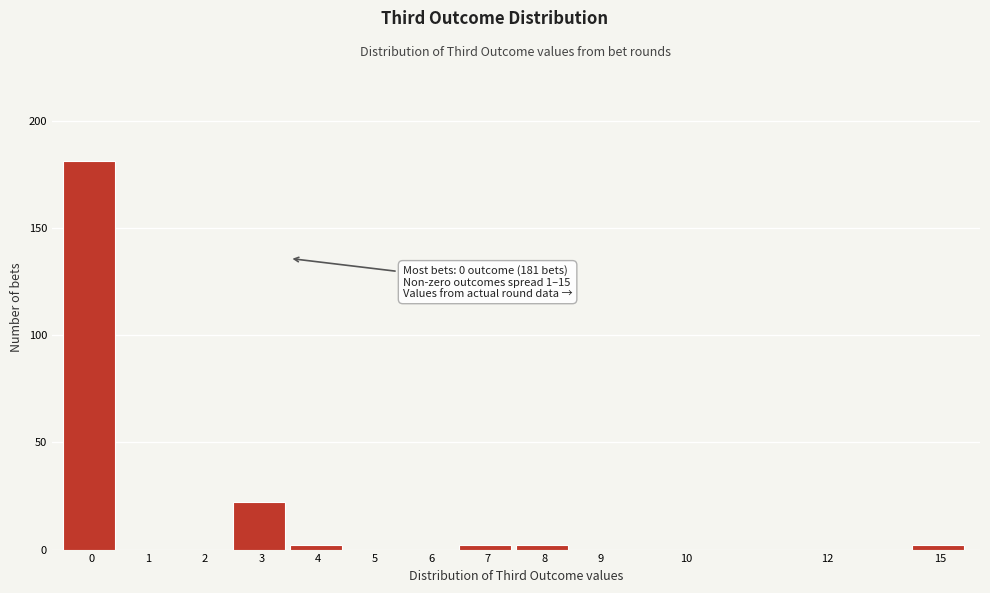

Reading left to right, what are all the values shown in this chart?

0=181	1=0	2=0	3=22	4=2	5=0	6=0	7=2	8=2	9=0	10=0	12=0	15=2